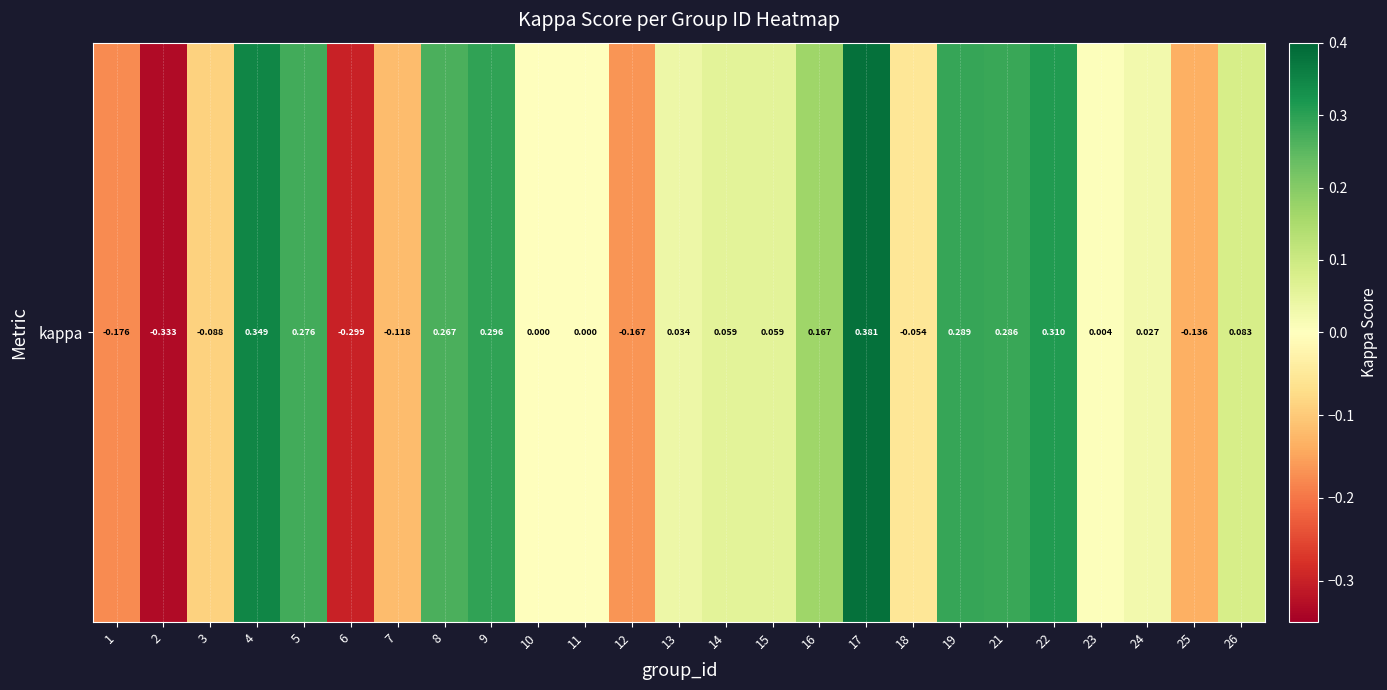

Rank the categories by value from highest to lowest.

17, 4, 22, 9, 19, 21, 5, 8, 16, 26, 14, 15, 13, 24, 23, 10, 11, 18, 3, 7, 25, 12, 1, 6, 2